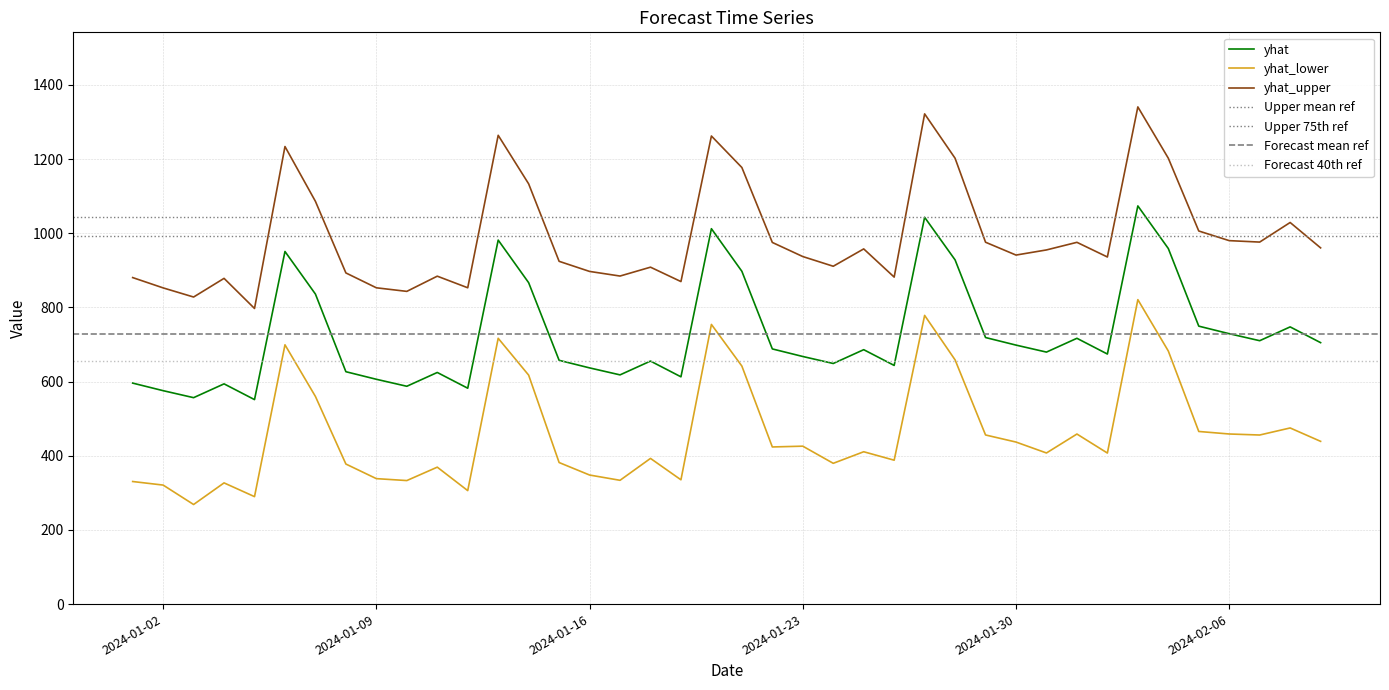

Rank the series by their average value, from highest to lowest.

yhat_upper, yhat, yhat_lower